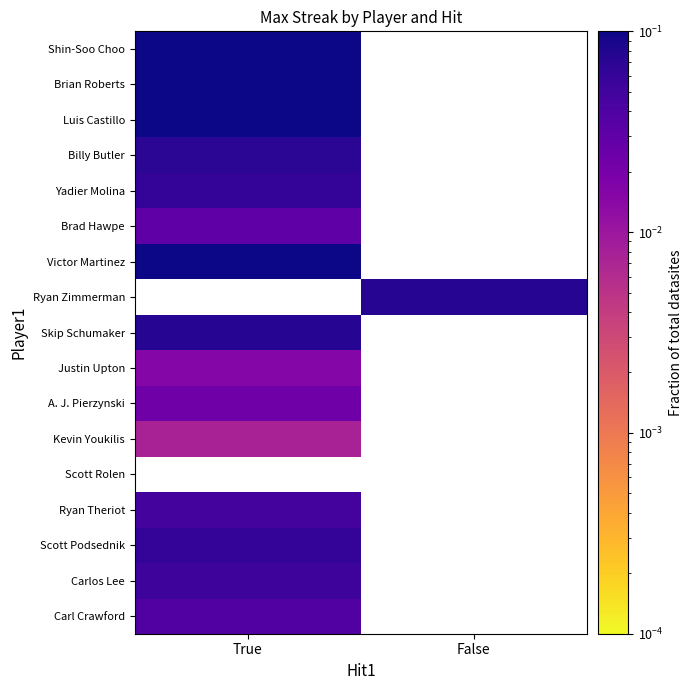

List the series in order of their peak value, highest first.

Shin-Soo Choo, Victor Martinez, Brian Roberts, Luis Castillo, Skip Schumaker, Ryan Zimmerman, Billy Butler, Scott Podsednik, Yadier Molina, Carlos Lee, Ryan Theriot, Carl Crawford, Brad Hawpe, A. J. Pierzynski, Justin Upton, Kevin Youkilis, Scott Rolen